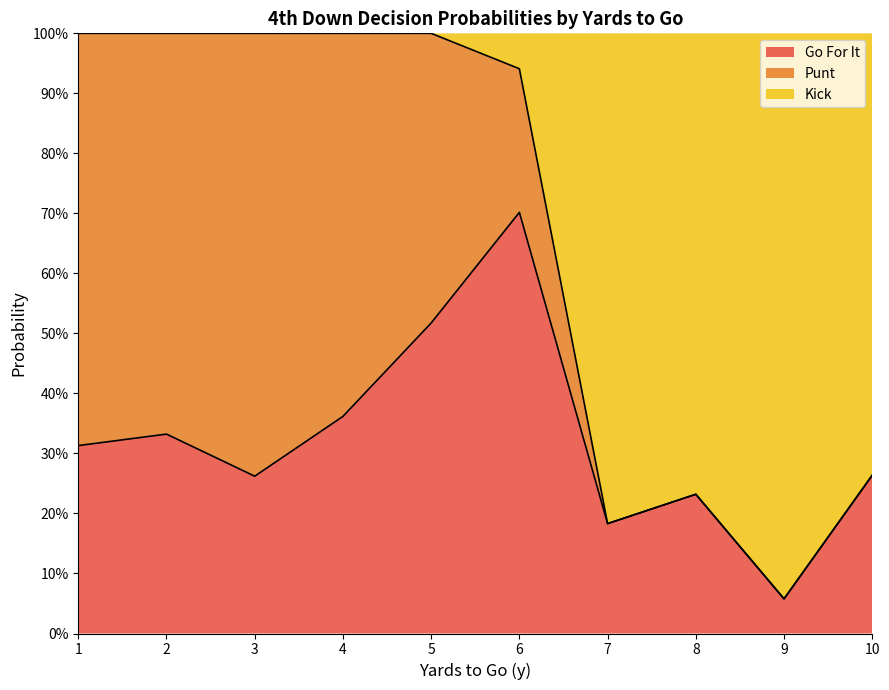

Does the chart display data point markers on the line(s)?

No